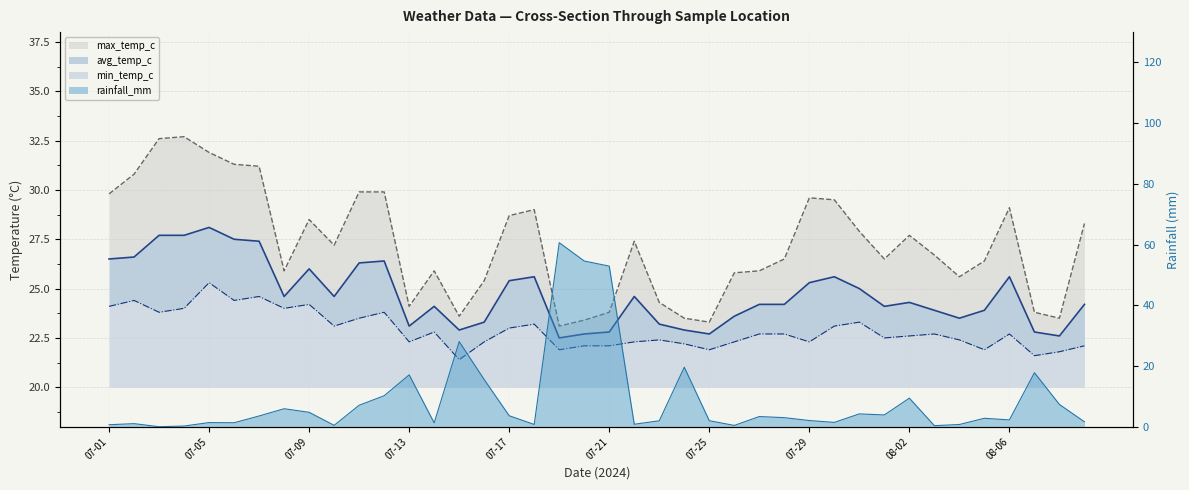

Which label corresponds to the smallest value in the chart?

07-03